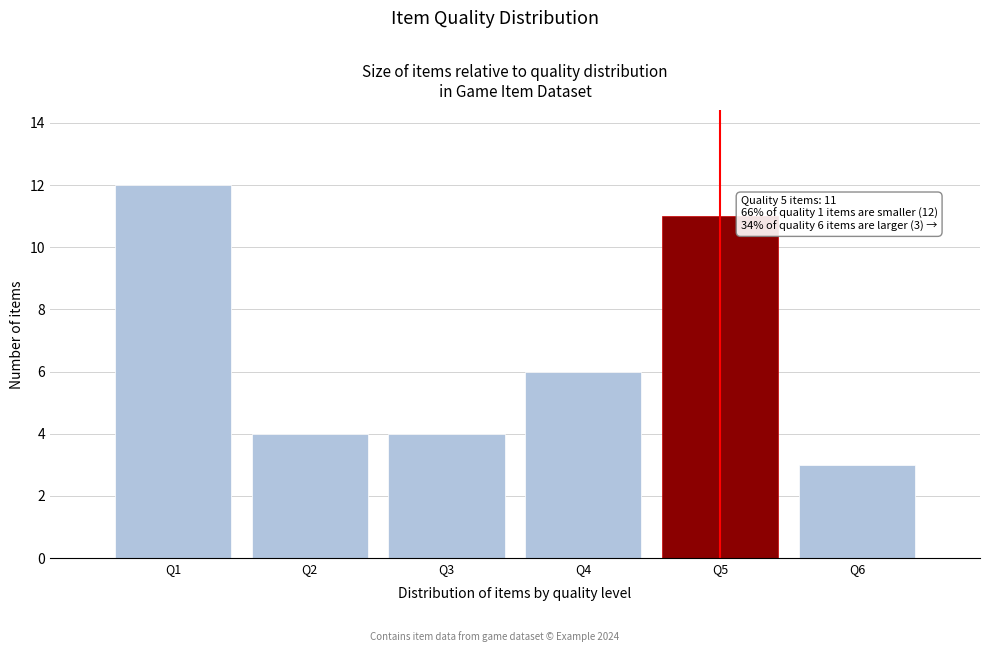

Reading right to left, transcribe all the data shown in this chart.

3	11	6	4	4	12